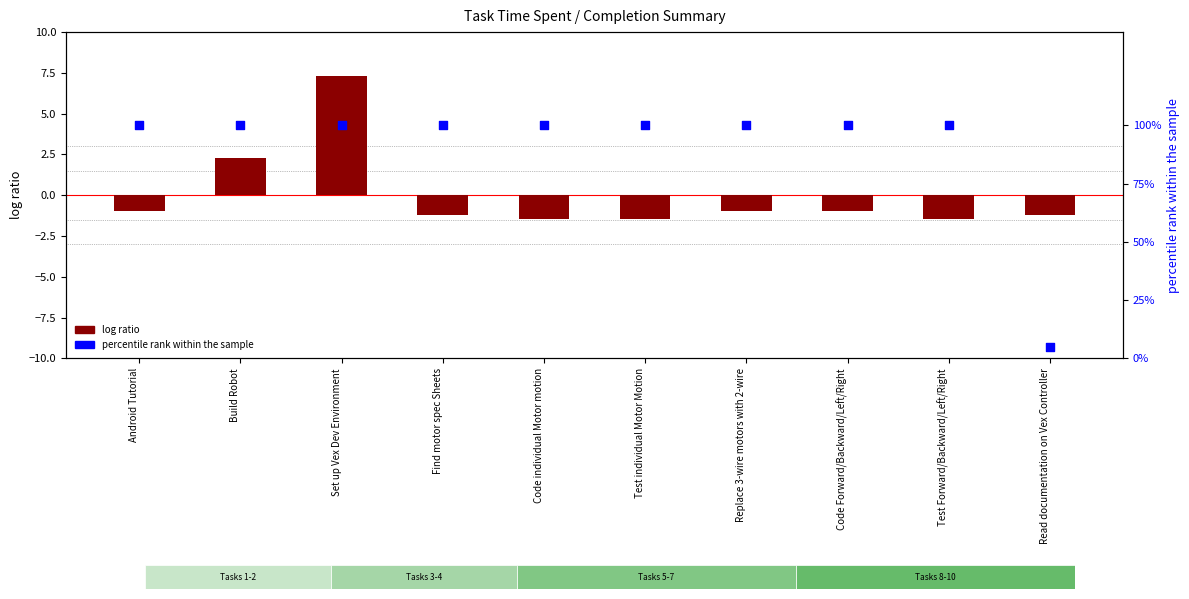

Which series has the widest spread of Y values?

percentile rank within the sample